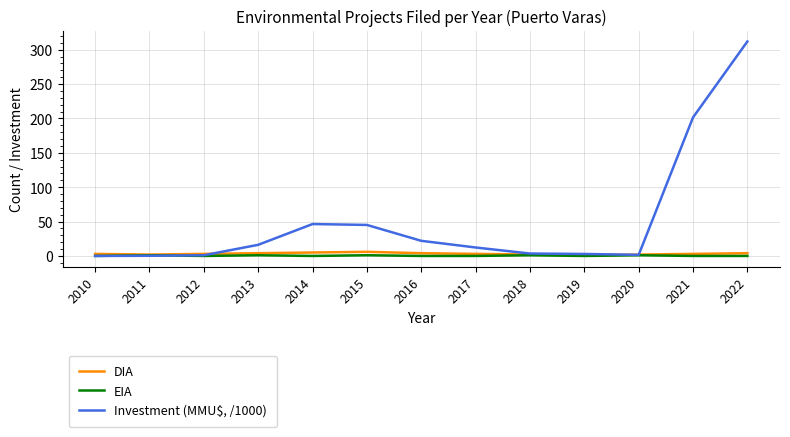

Which series changed the most between 2020 and 2021?

Investment (MMU$, /1000)